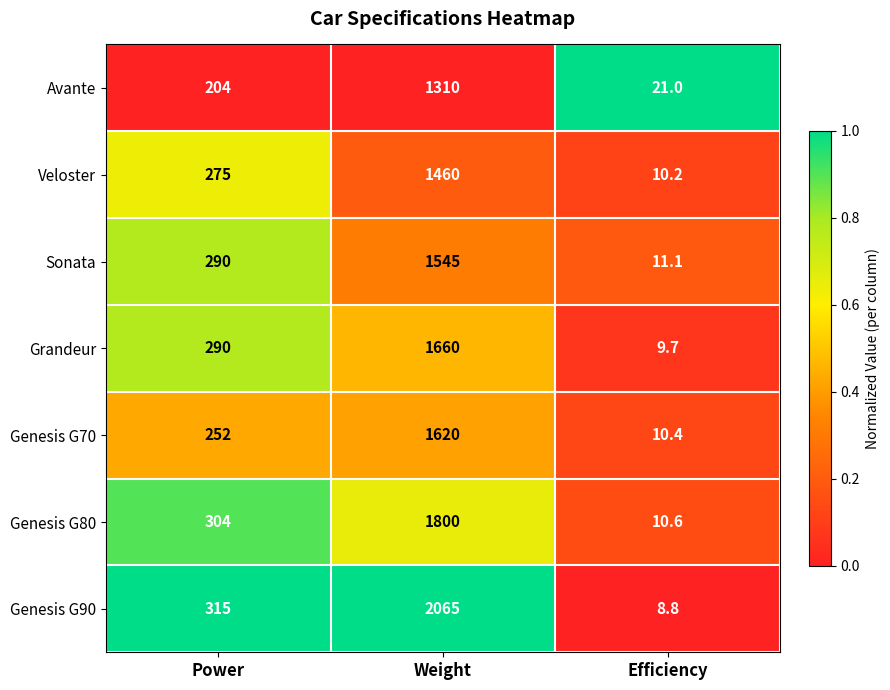

What is the difference between the highest and lowest values at Power?

111.0